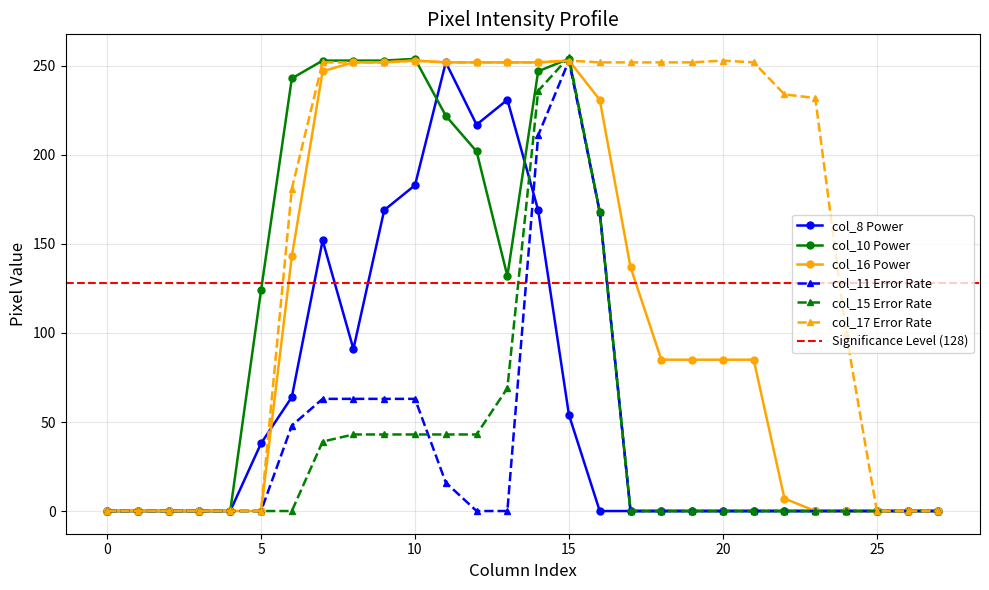

What is the highest value of the col_10 series?

254